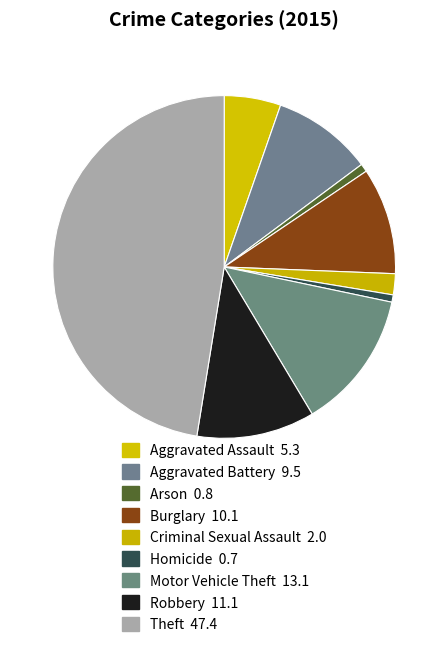

Which slice is the smallest?

Homicide